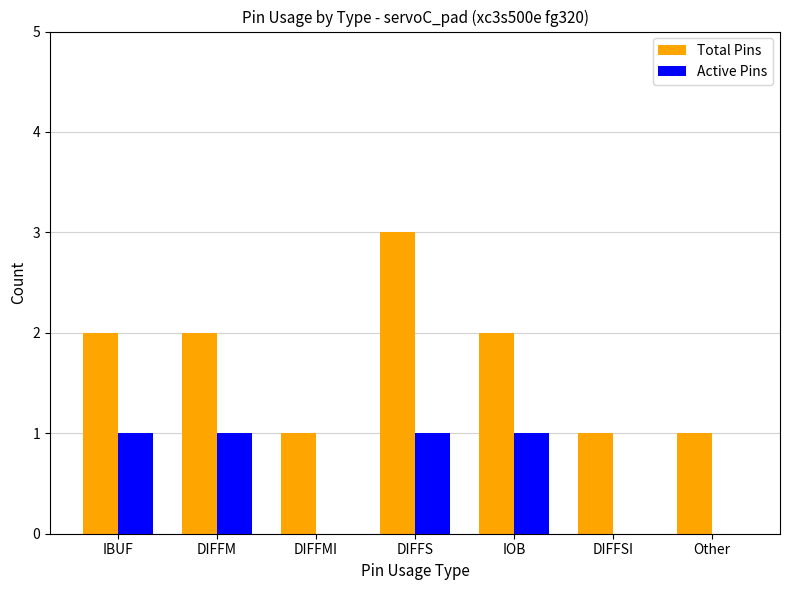

How many distinct data groups are displayed?

2